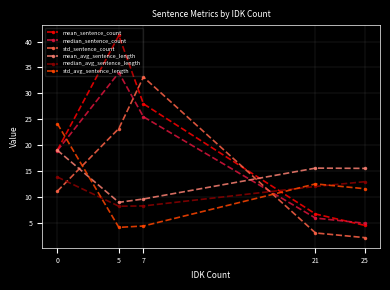

Count the number of categories in the chart.

5